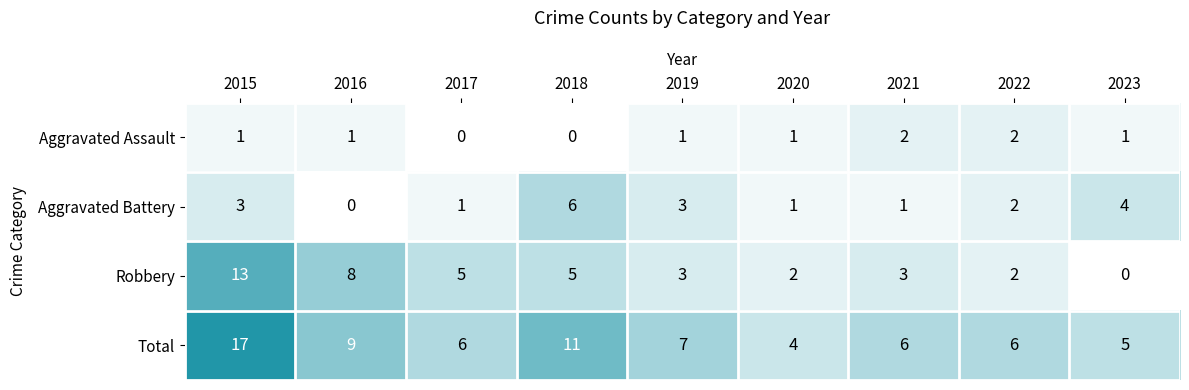

What is the greatest value displayed?

17